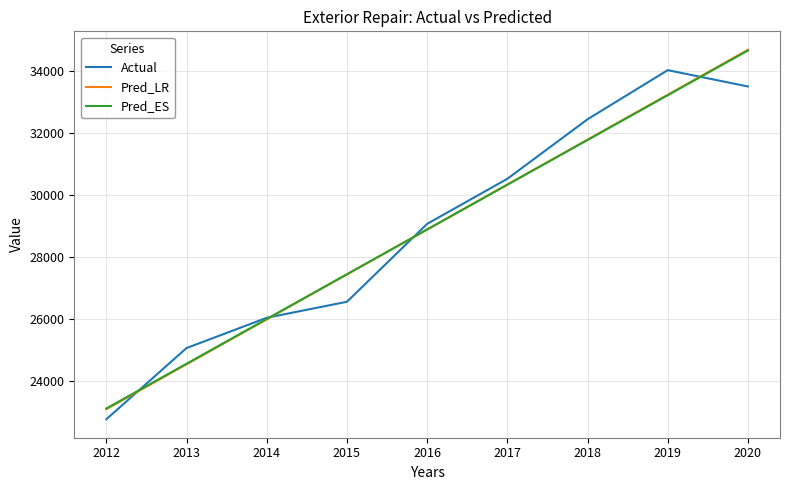

At how many categories does at least one series exceed 30695?

3